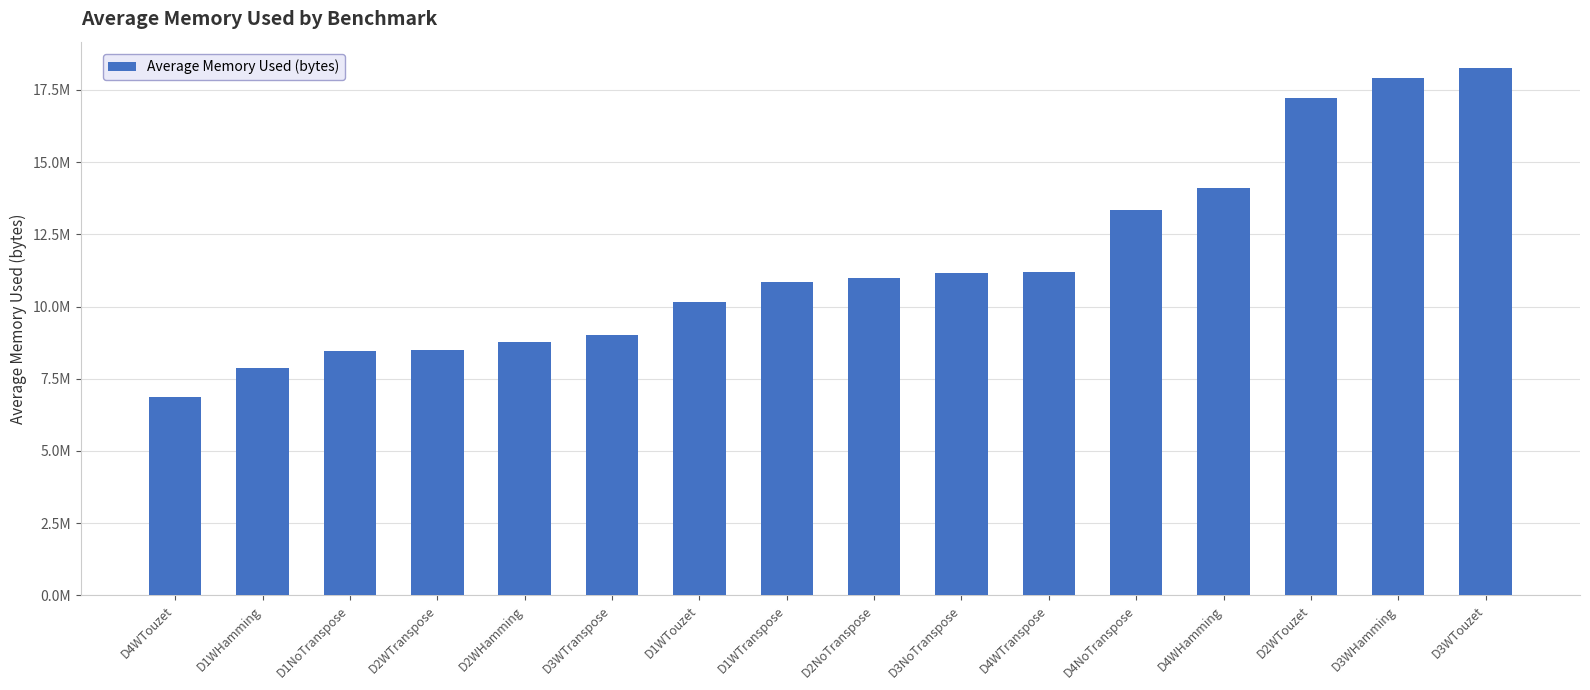

Where does the data first go above 10976851?

D2NoTranspose